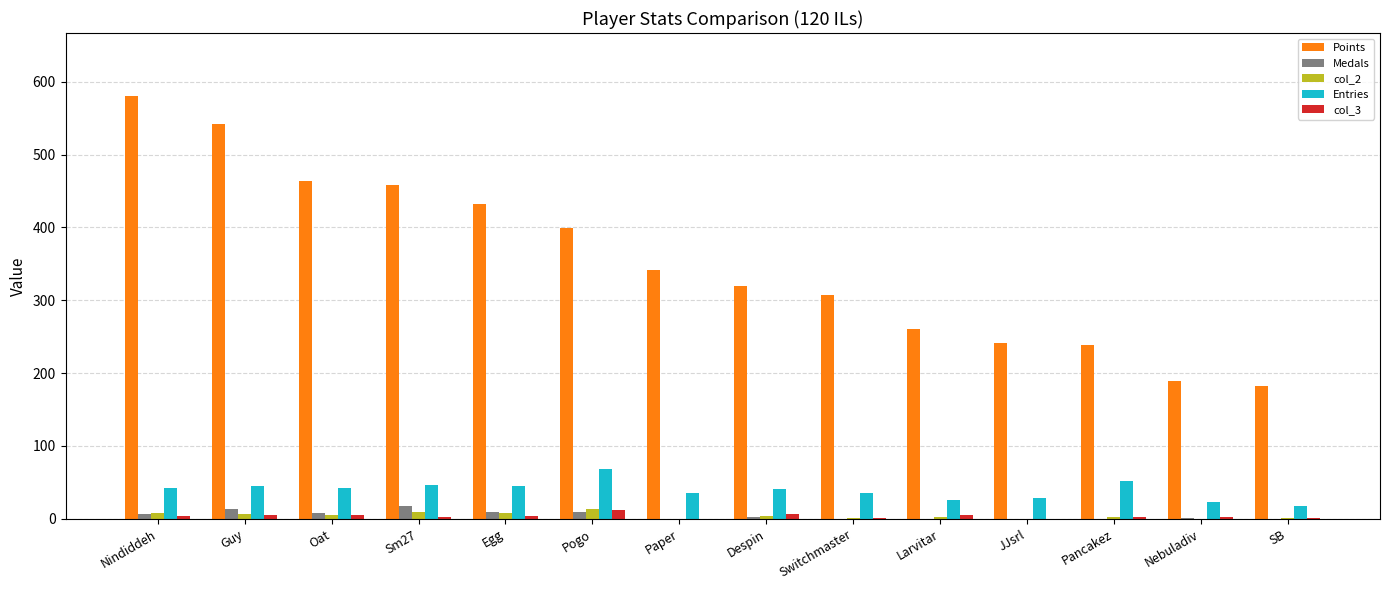

What is the maximum value shown in the chart?

580